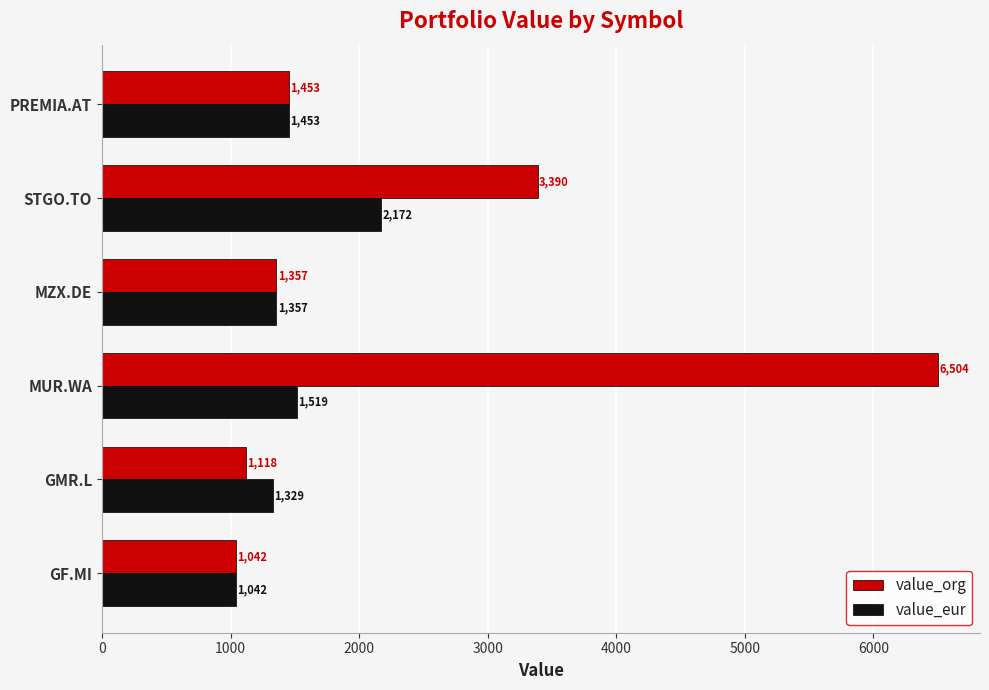

What is the average value of the value_eur series?

1478.7